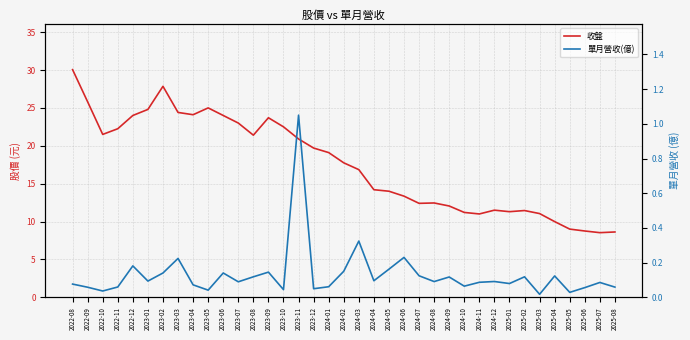

Rank the series by their maximum value, from highest to lowest.

收盤, 單月營收(億)